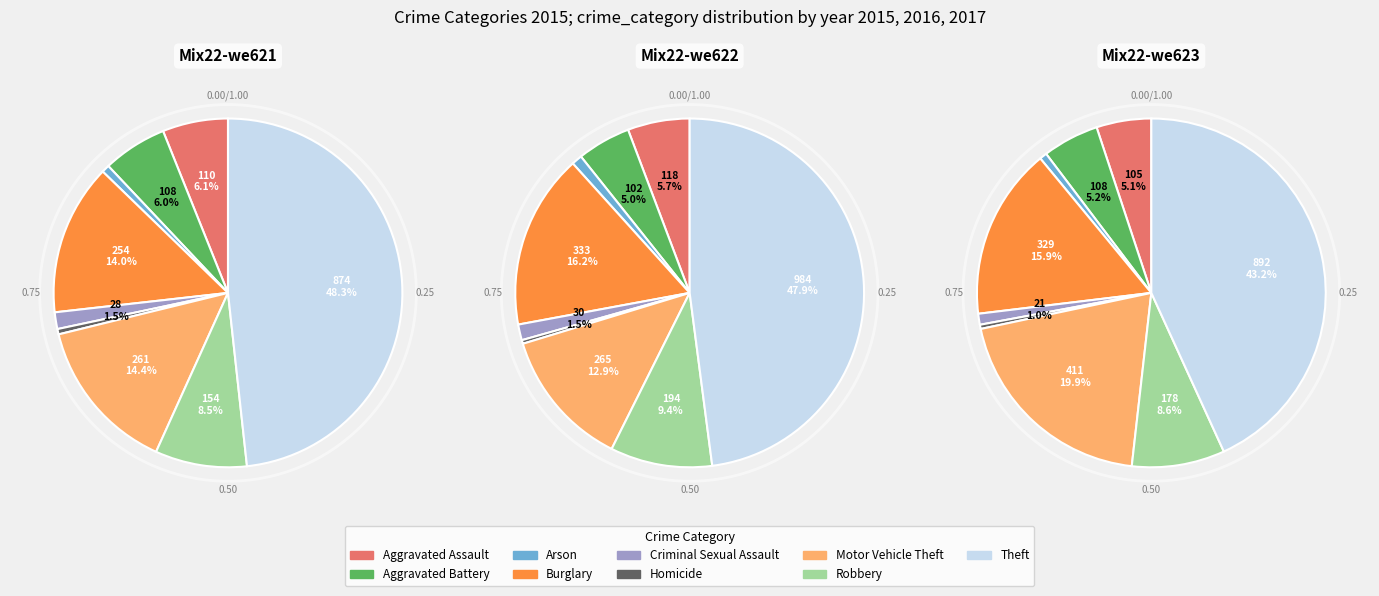

Does any single category account for the majority?

No